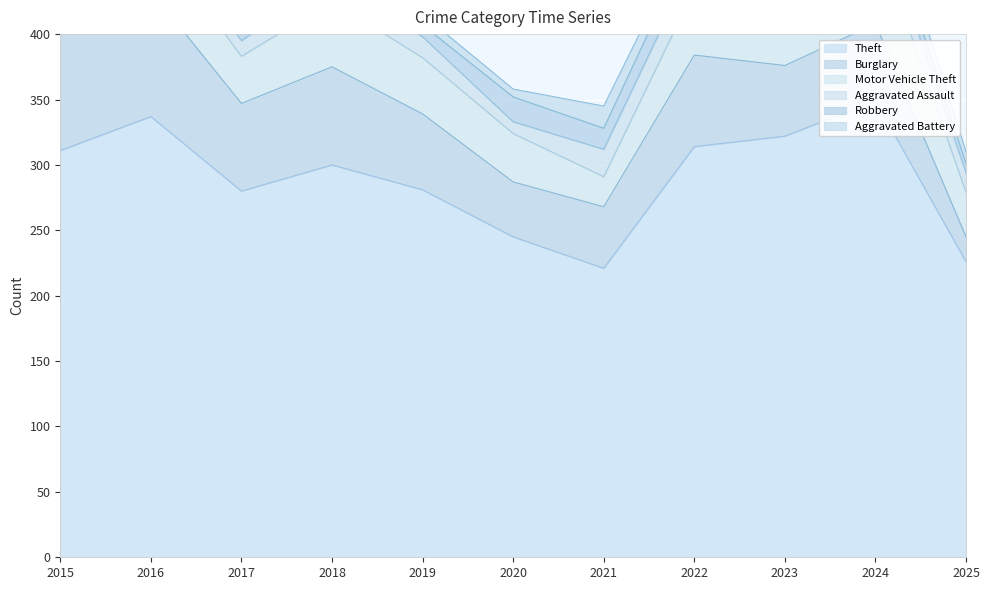

Where does the Motor Vehicle Theft series first go above 43?

2016